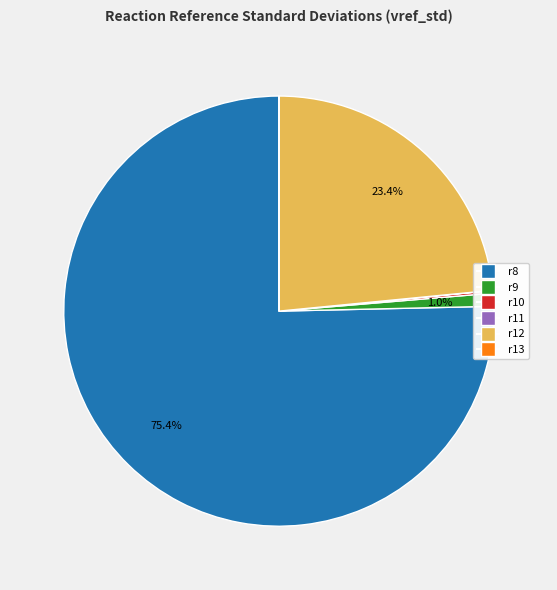

What percentage is NOT represented by r12?

76.6%